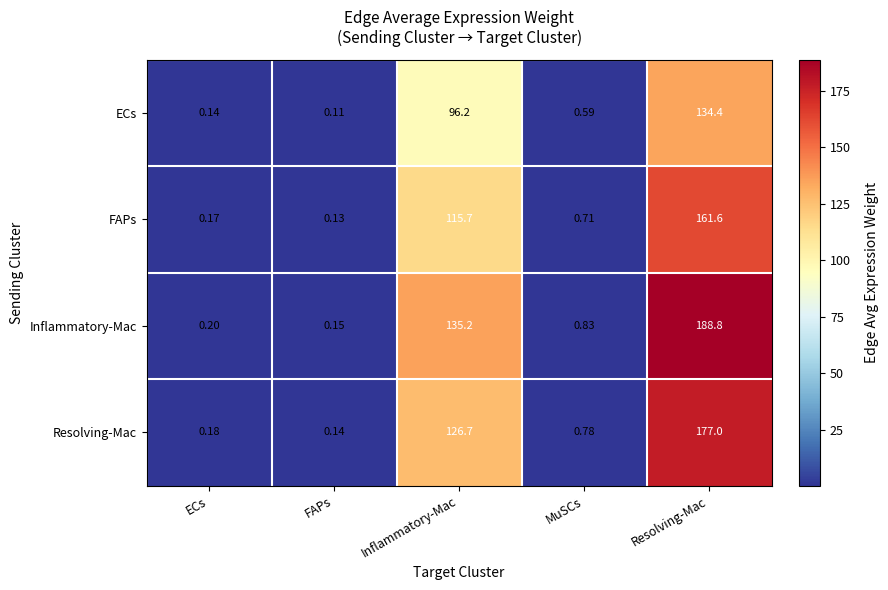

List the labels in order of Inflammatory-Mac value, largest first.

Resolving-Mac, Inflammatory-Mac, MuSCs, ECs, FAPs